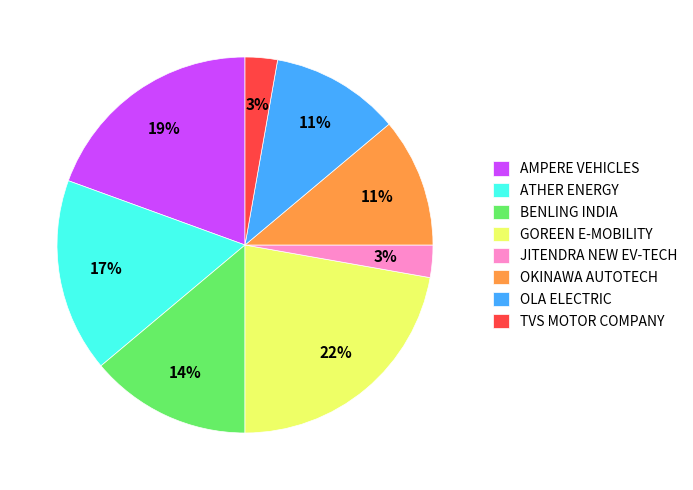

Is the sum of TVS MOTOR COMPANY and AMPERE VEHICLES greater than half?

No